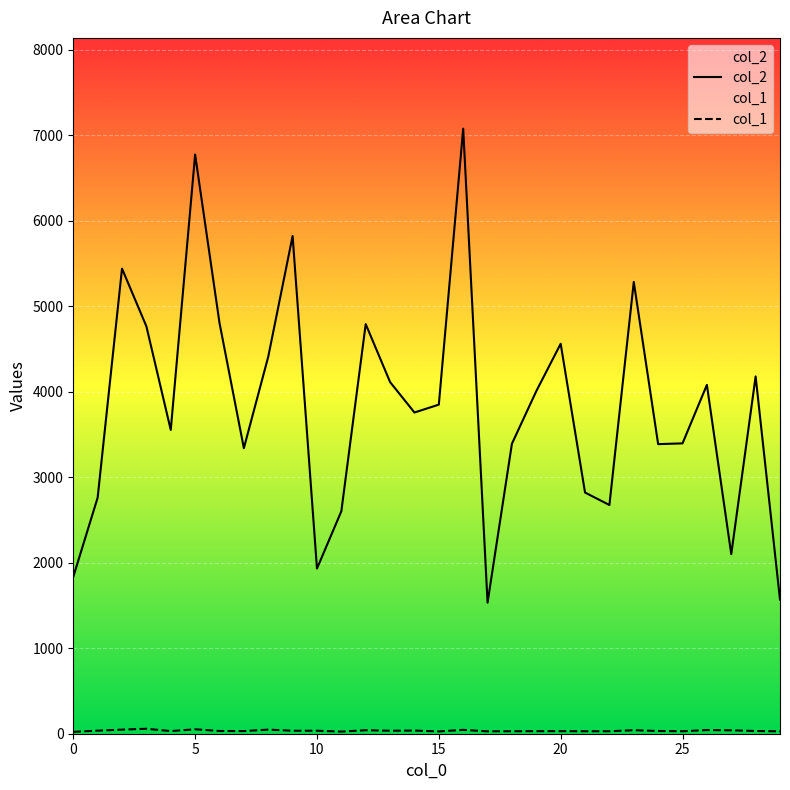

How many lines are shown in the chart?

2